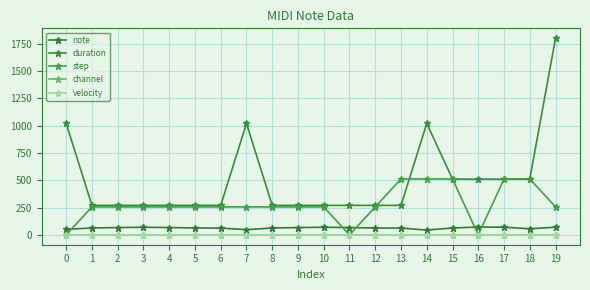

How many times do note and step cross each other?

5